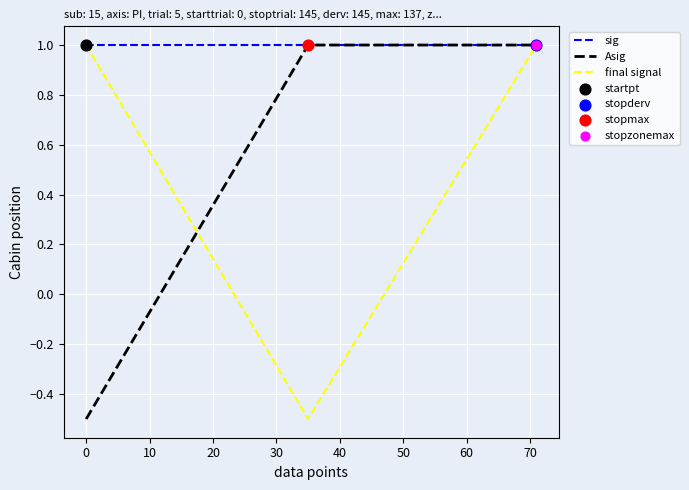

What is the maximum value for final signal?

1.0